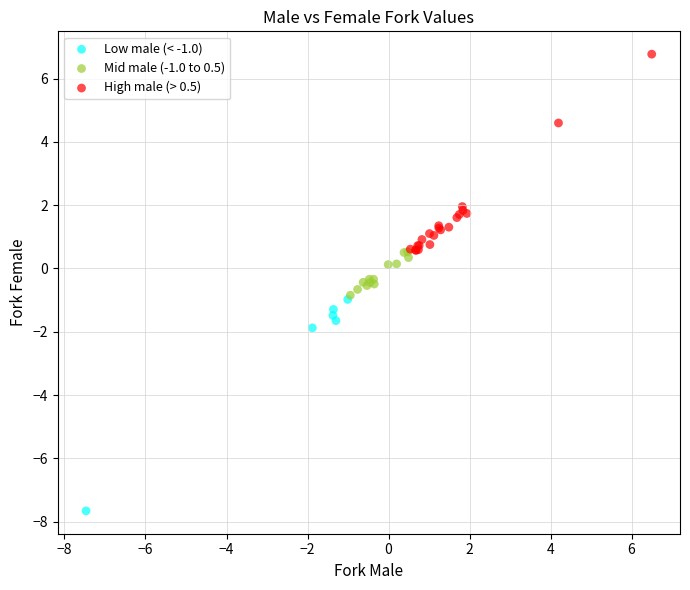

Which series has the widest spread of Y values?

Low male (< -1.0)